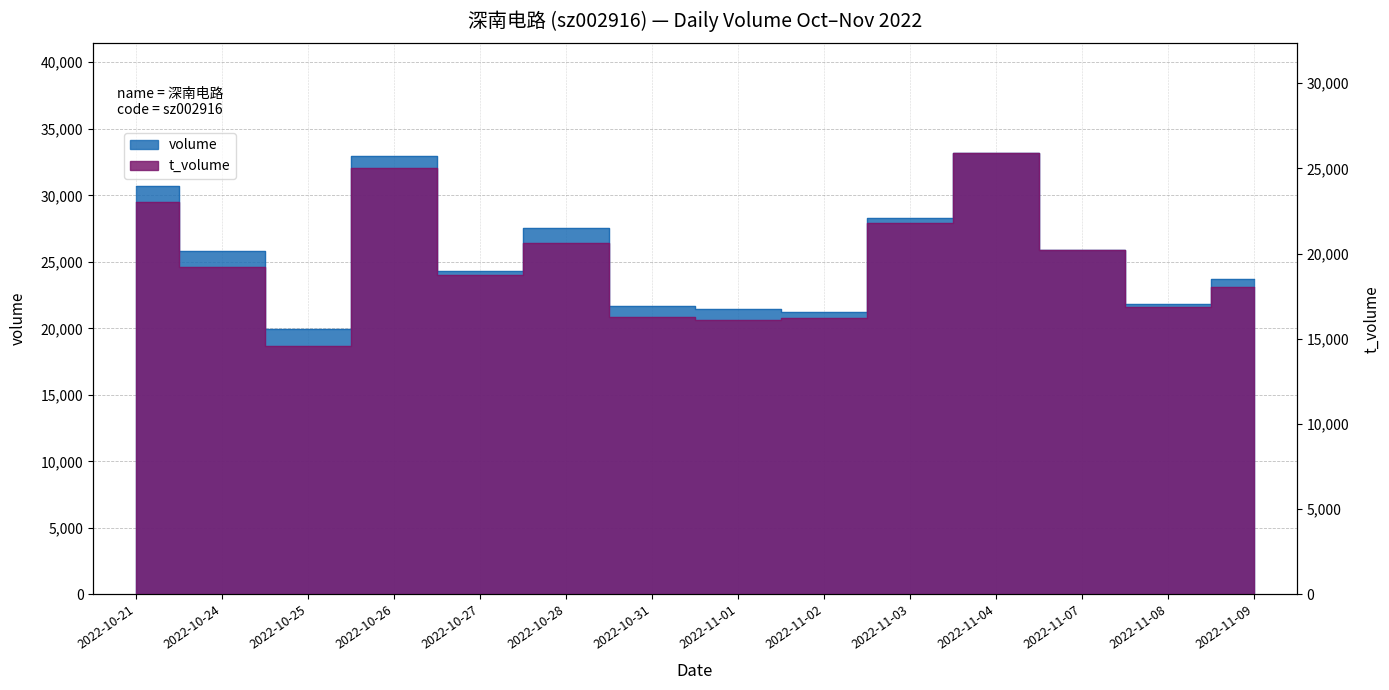

What is the difference between the maximum and minimum values in the volume series?

13186